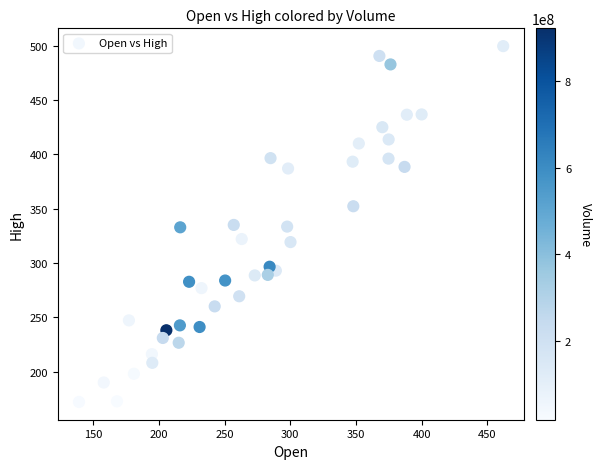

What is the range of Y values (max minus min)?

327.6